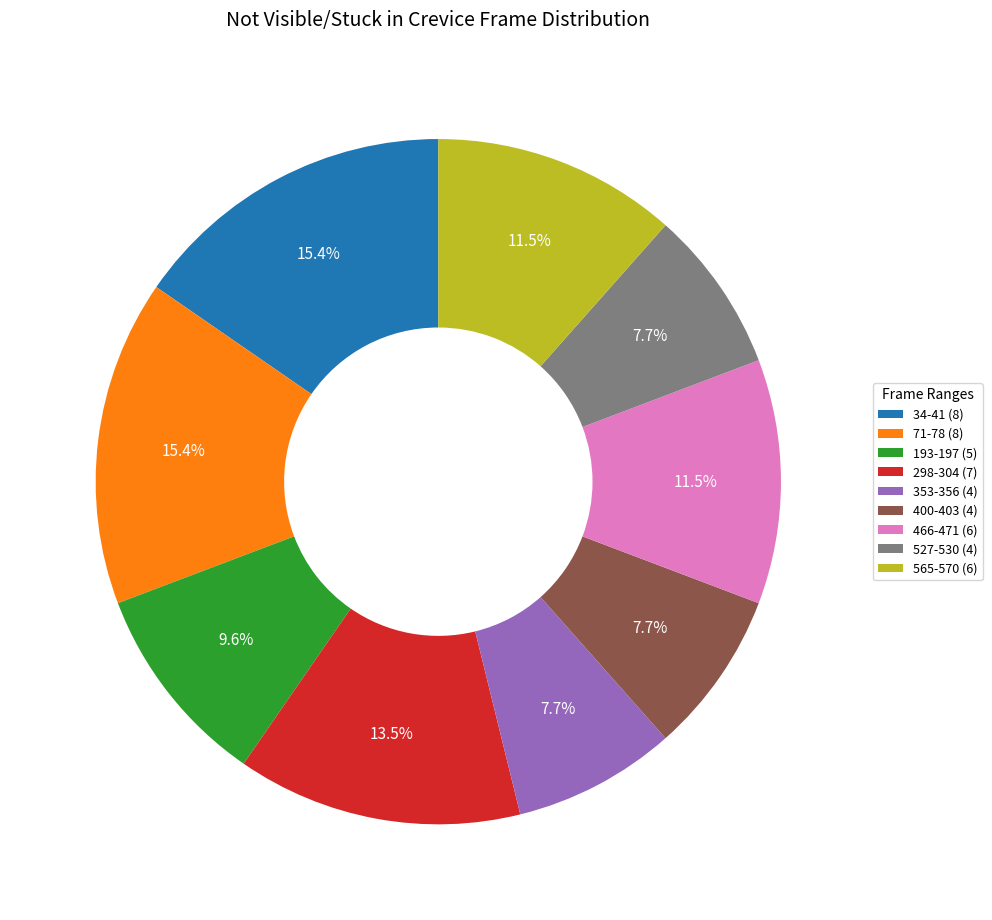

Does 527-530 account for over 50% of the chart?

No